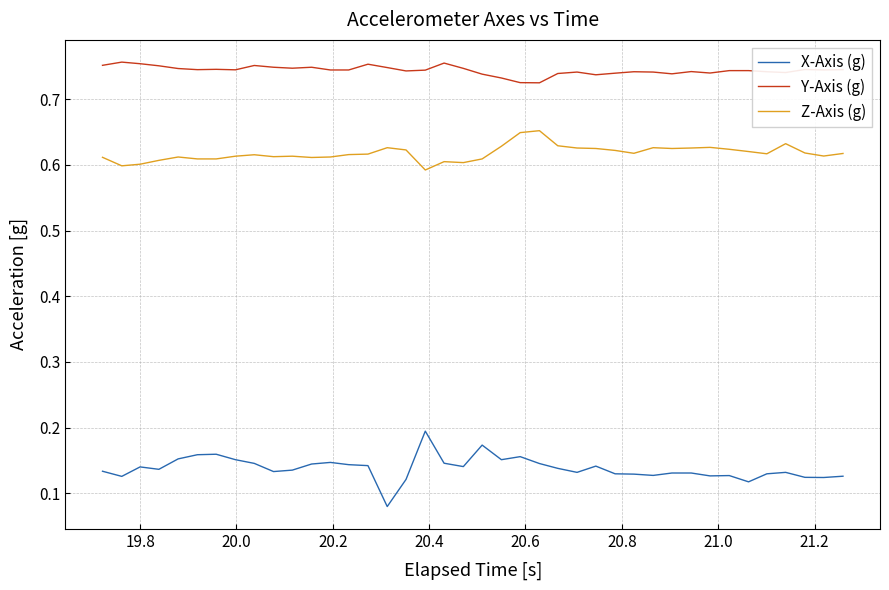

True or false: X-Axis (g) and Z-Axis (g) intersect in this chart.

False